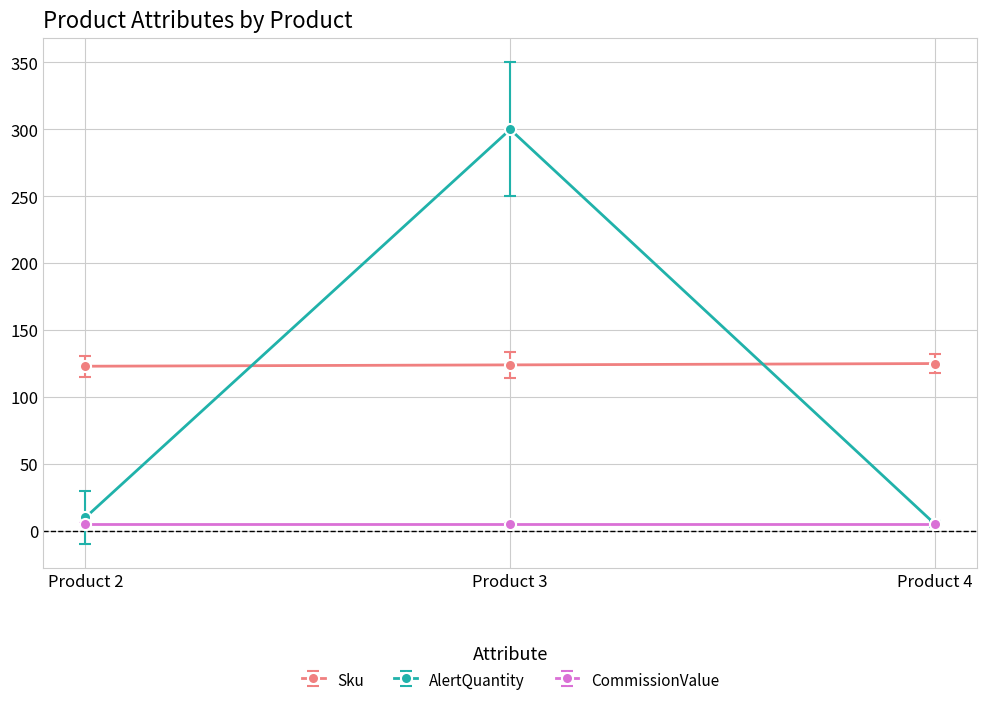

What is the maximum value for Sku?

125